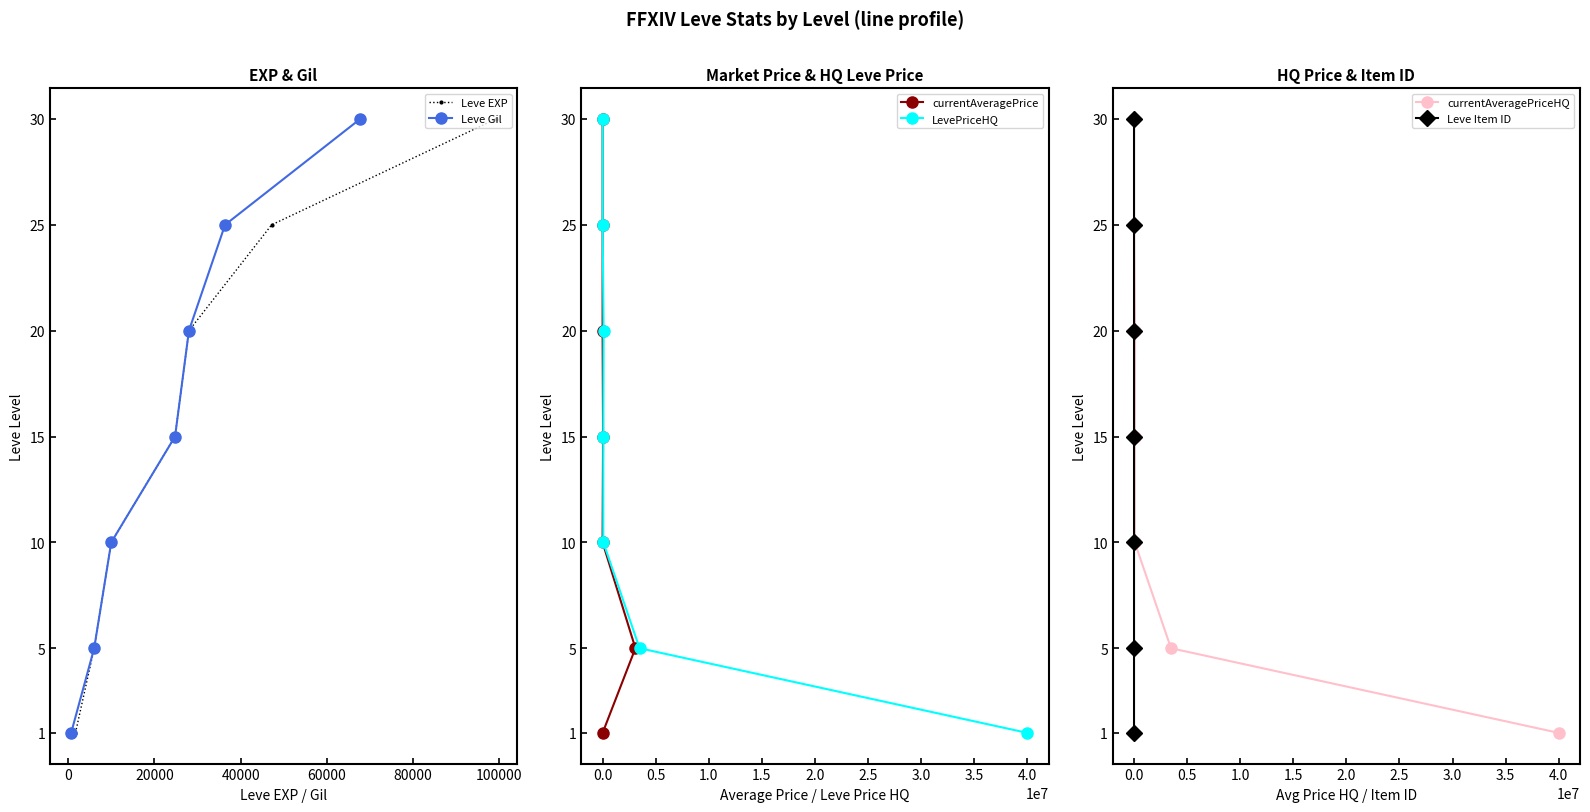

Reading left to right, extract all data points from this chart.

Leve EXP: 1	5	10	15	20	25	30
Leve Gil: 1	5	10	15	20	25	30
currentAveragePrice: 1	5	10	15	20	25	30
LevePriceHQ: 1	5	10	15	20	25	30
currentAveragePriceHQ: 1	5	10	15	20	25	30
Leve Item ID: 1	5	10	15	20	25	30